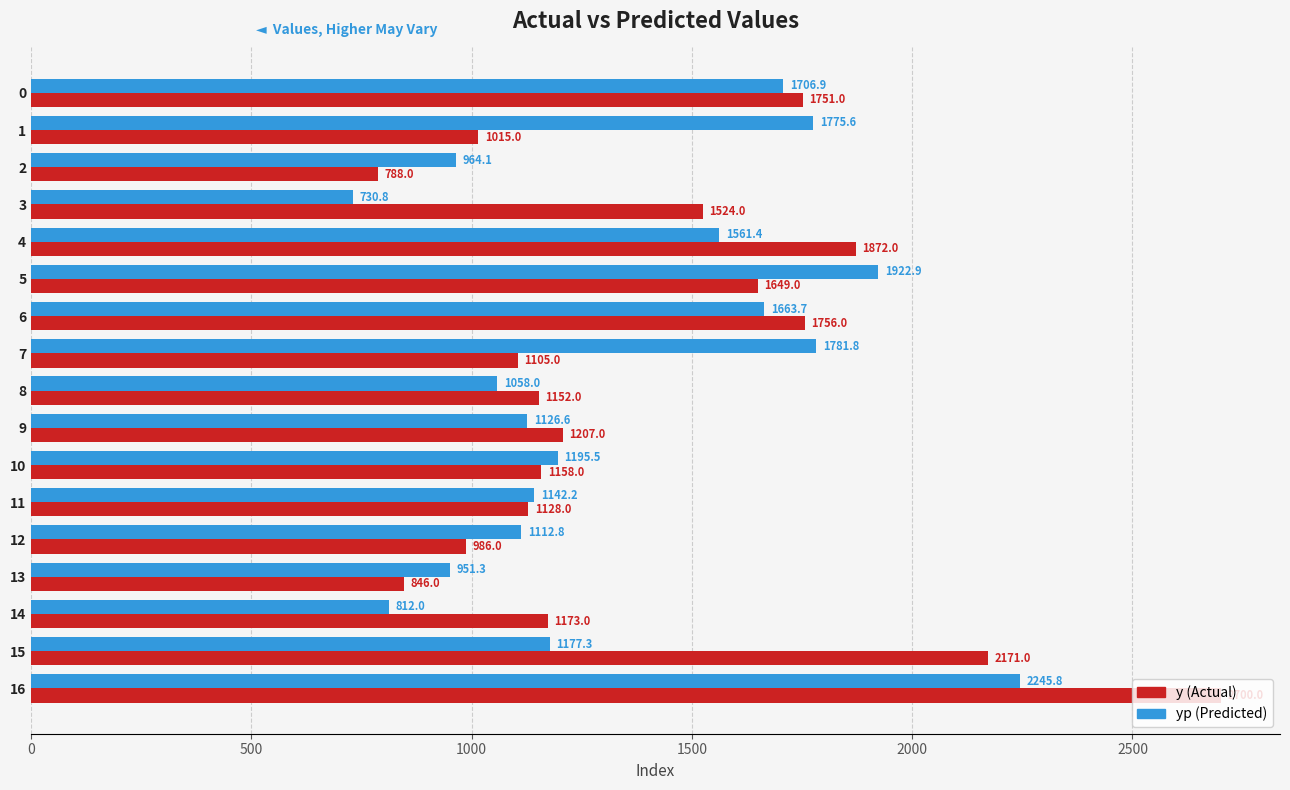

At which category is the sum across all series the highest?

16